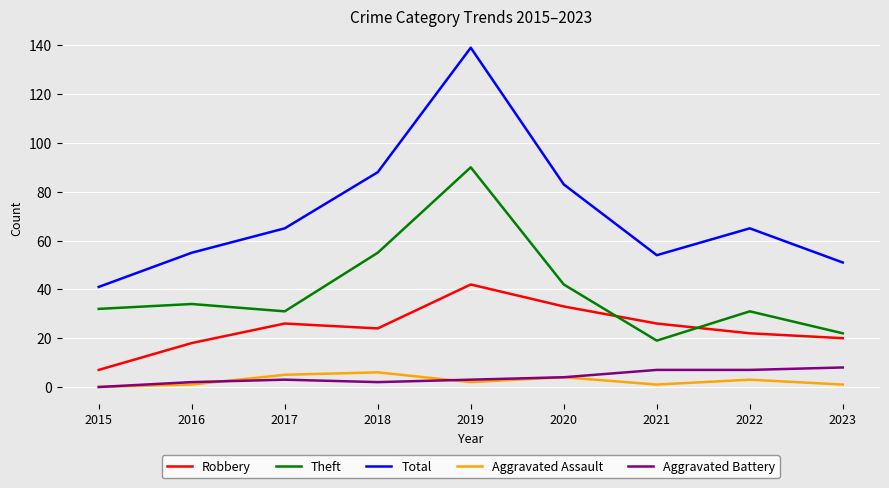

Which category has the lowest value in the Robbery series?

2015